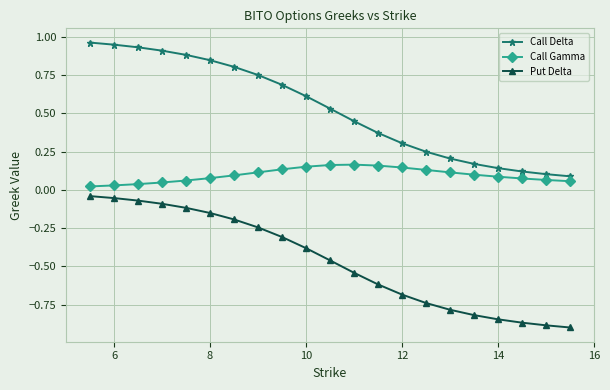

What is the sum of all Call Delta values?

11.1